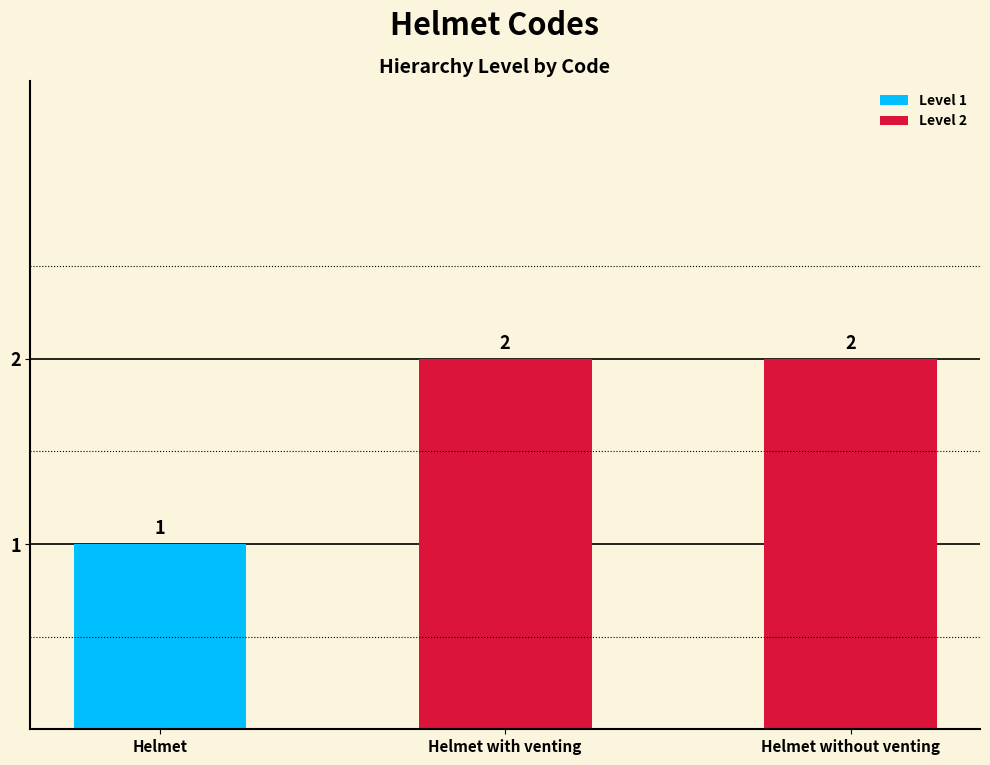

What is the sum of all values?

5